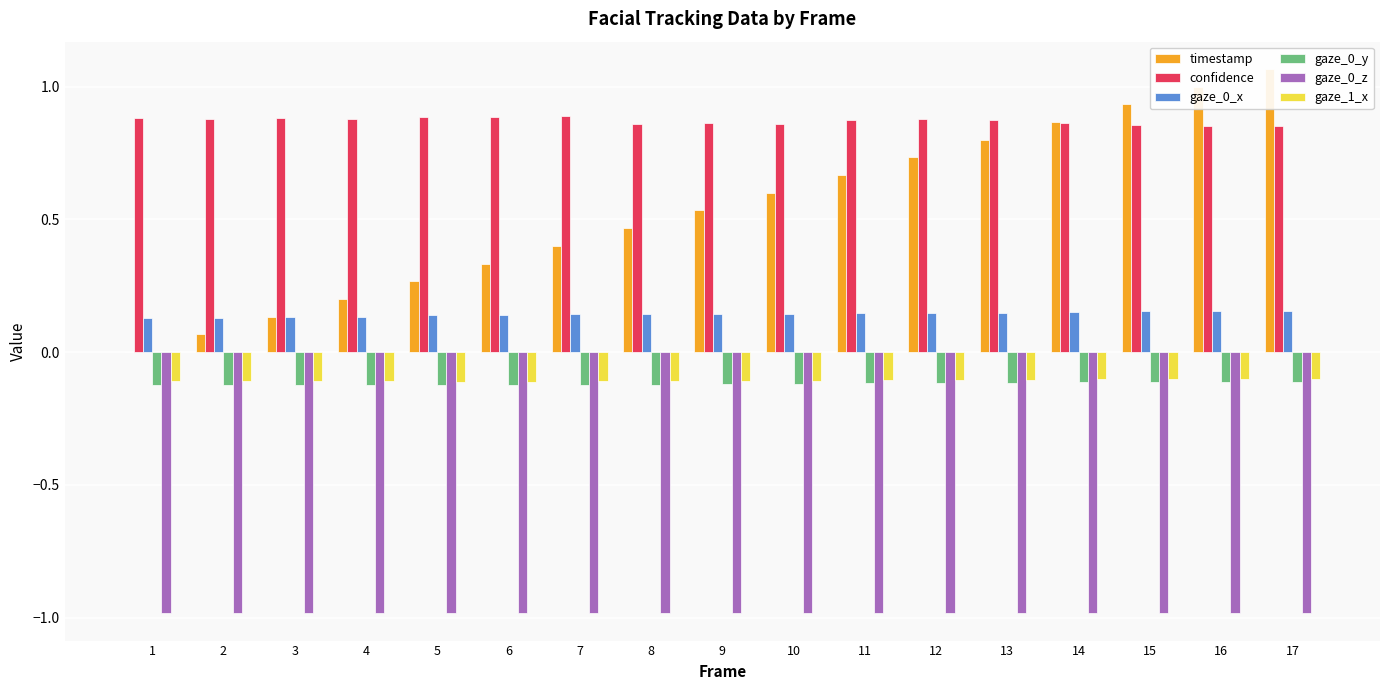

At how many categories does at least one series exceed 0?

17